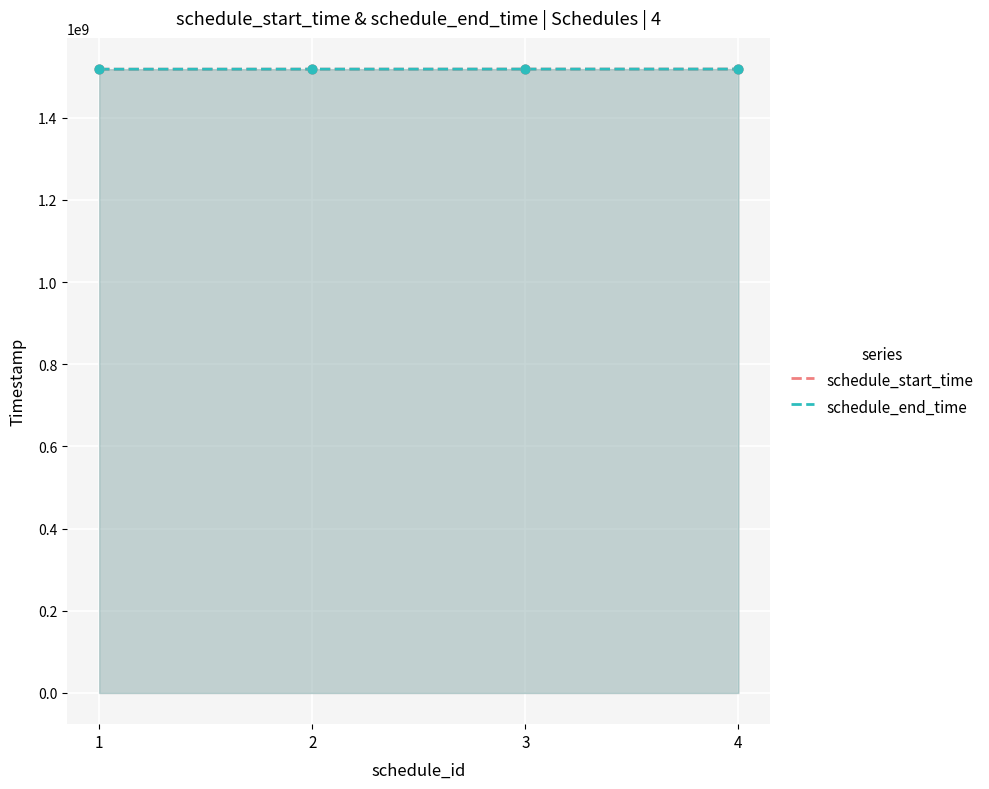

Which series reaches the minimum Y coordinate?

schedule_start_time